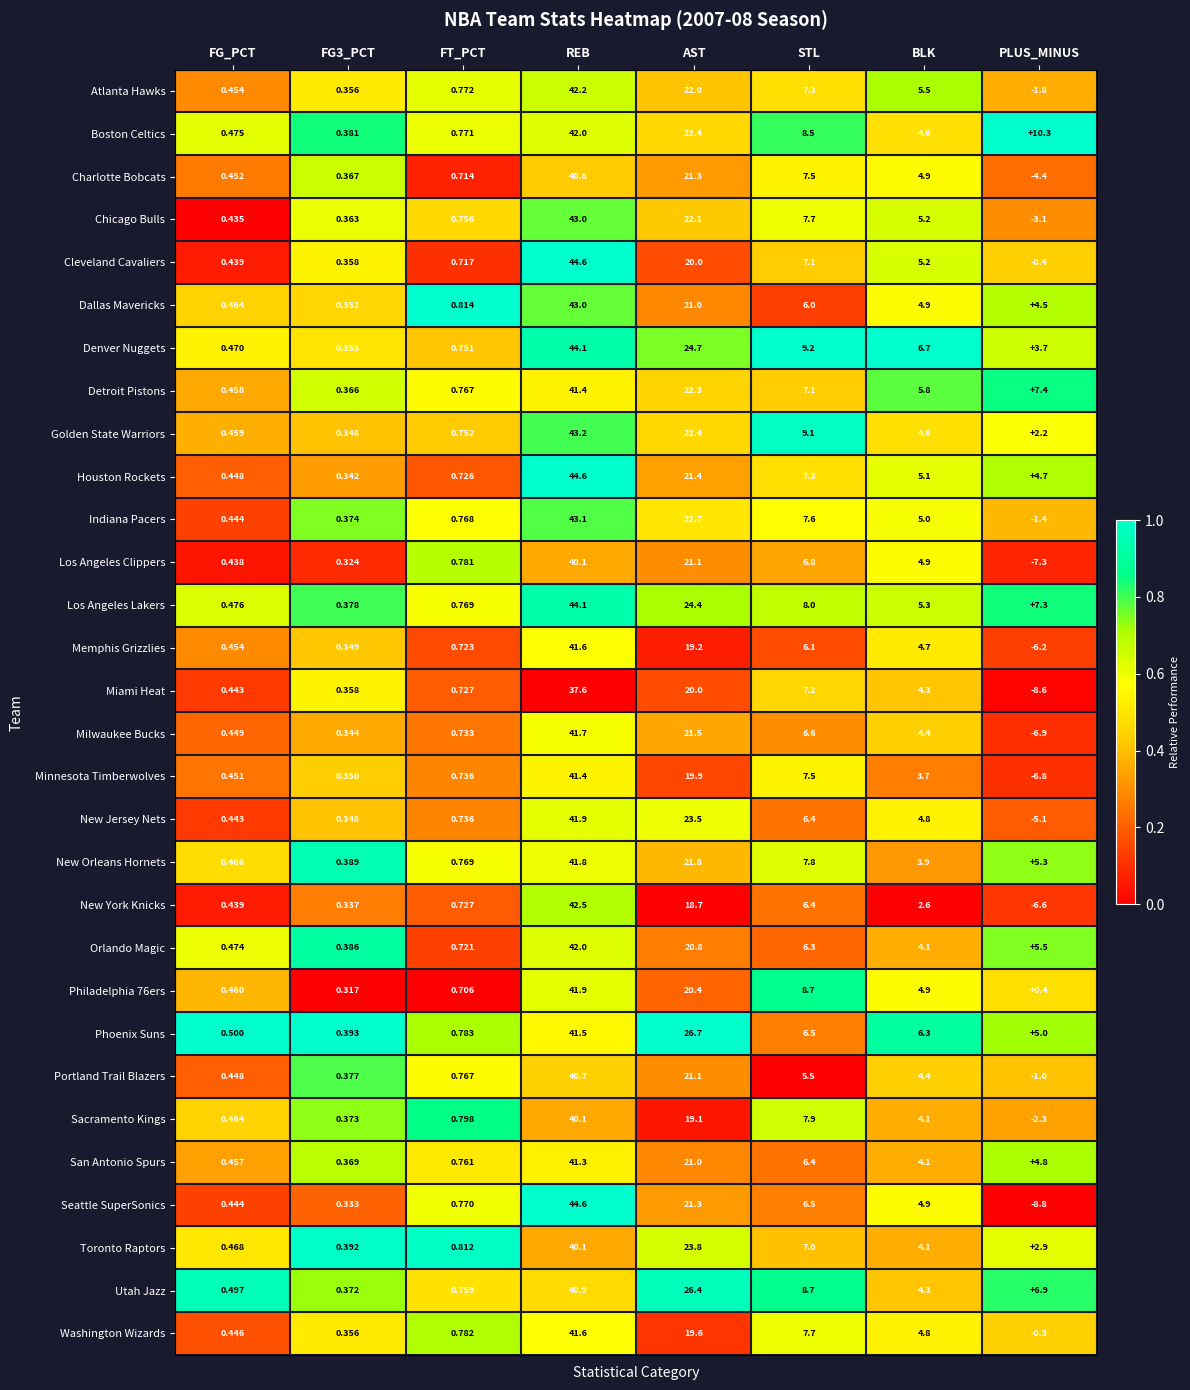

Which category has the lowest value in the Miami Heat series?

PLUS_MINUS